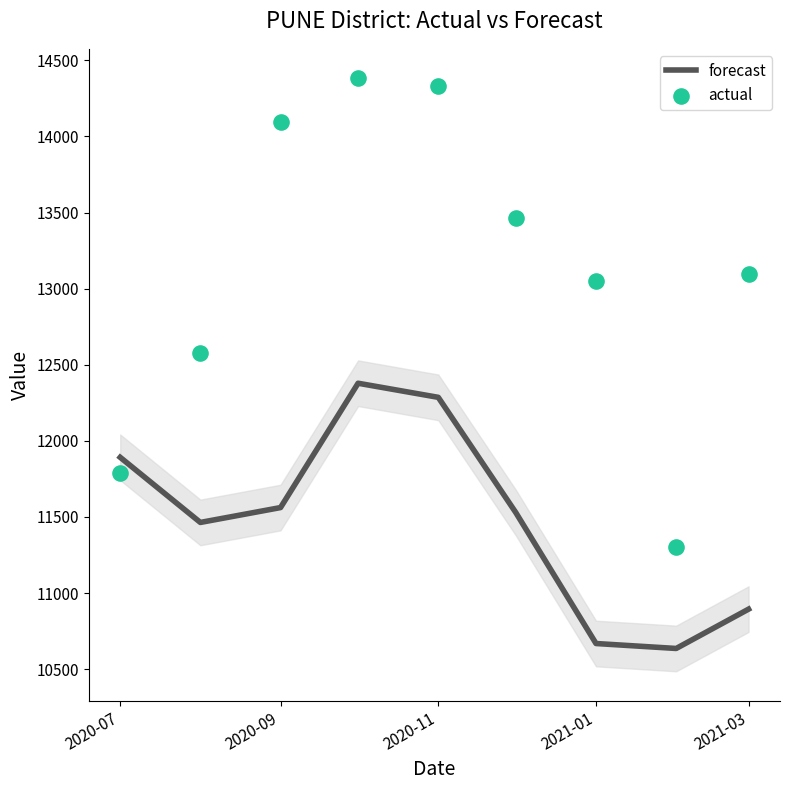

Which series has the largest total across all categories?

actual